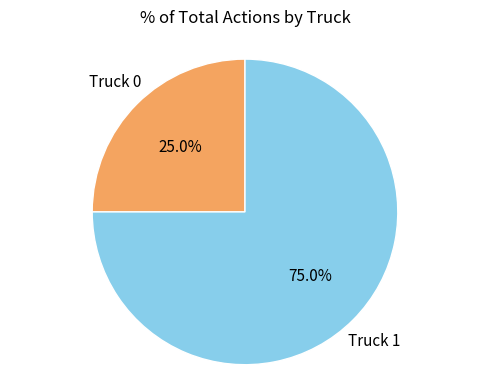

Is there any slice that represents more than half of the pie?

Yes